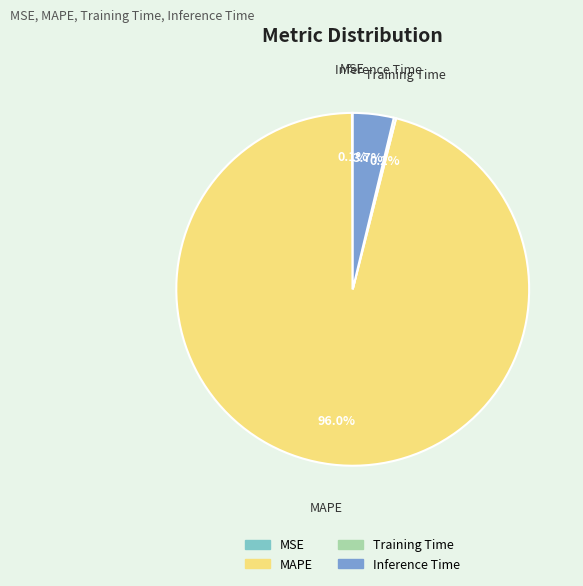

Which category accounts for the majority?

MAPE